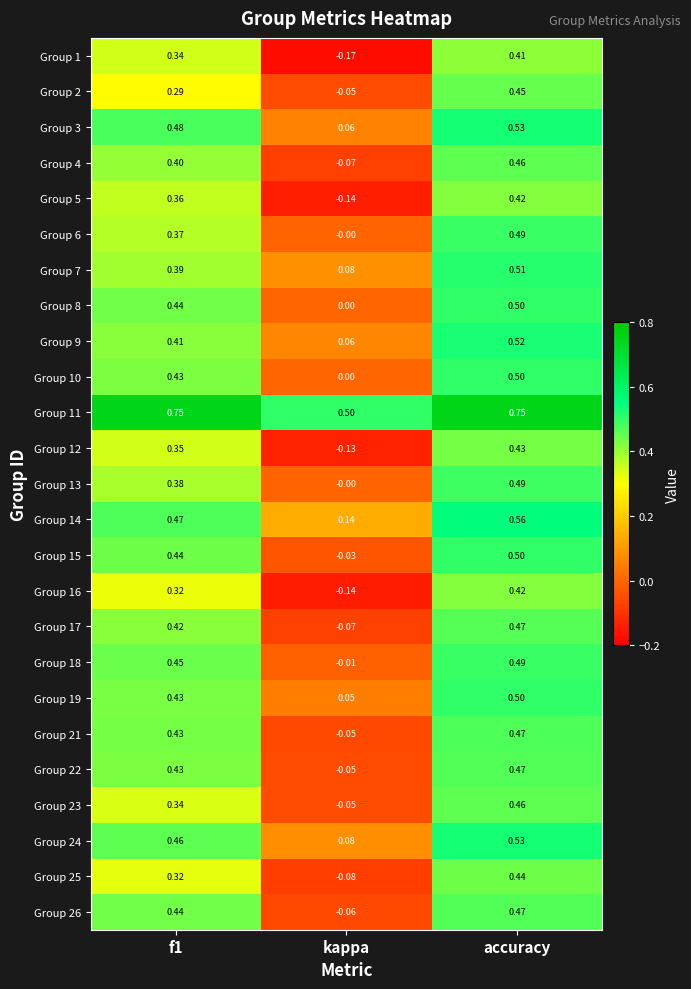

At which category is the sum across all series the highest?

accuracy